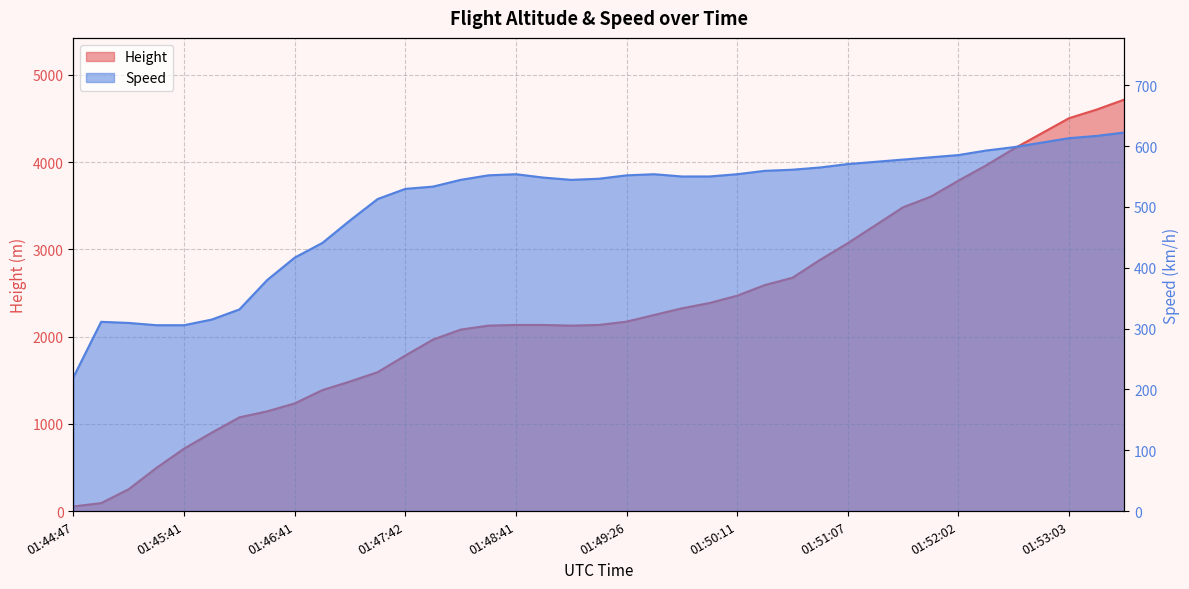

In Height, how many points are lower than both neighbors (excluding endpoints)?

1